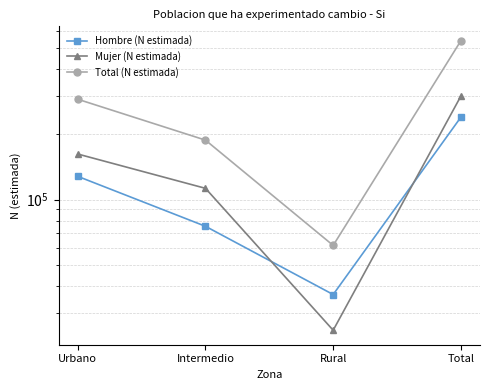

What is the label of the 3rd point from the left?

Rural